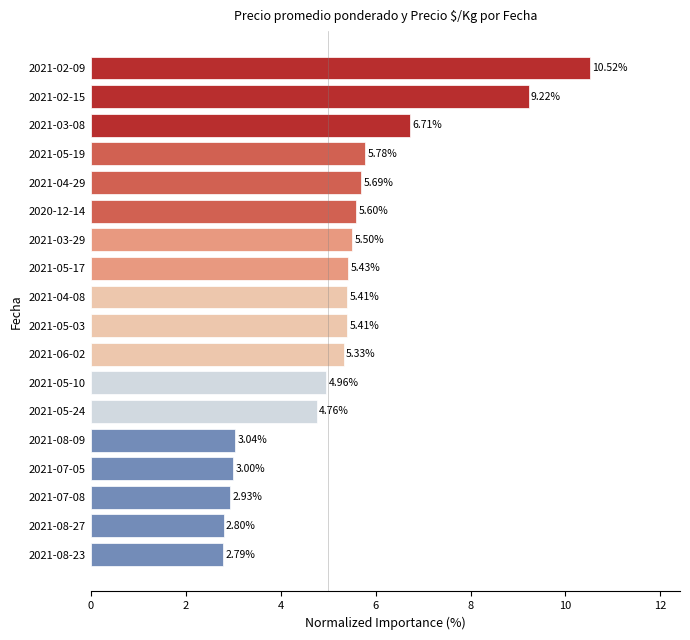

Between 2021-05-10 and 2021-07-08, which is larger?

2021-05-10